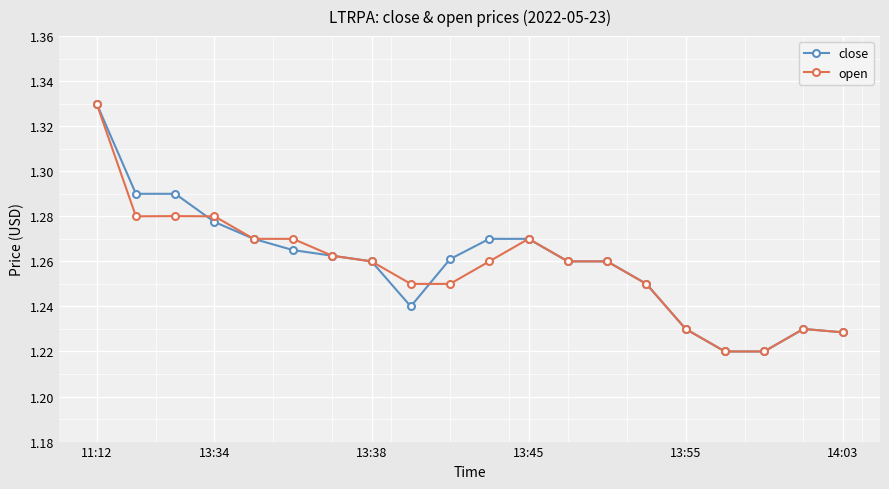

At how many categories does at least one series exceed 1?

20